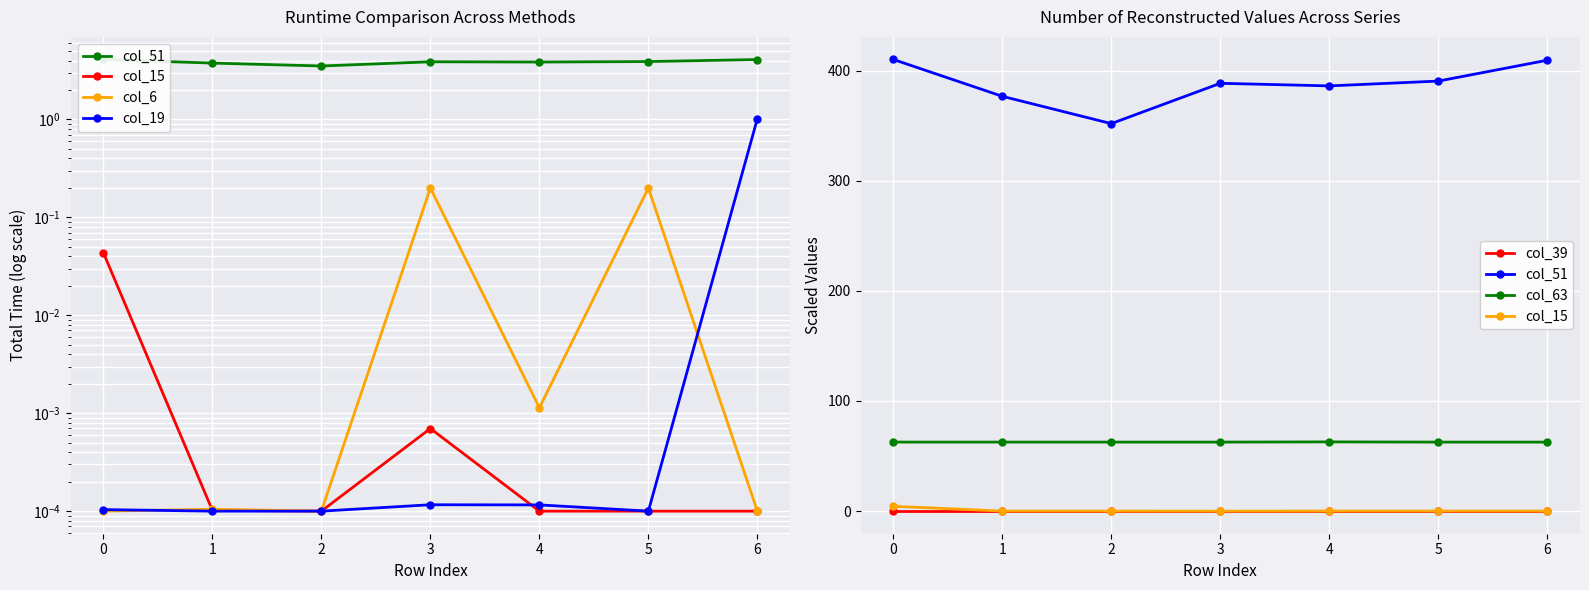

What is the sum of the col_51 values at 3 and 2?

740.6